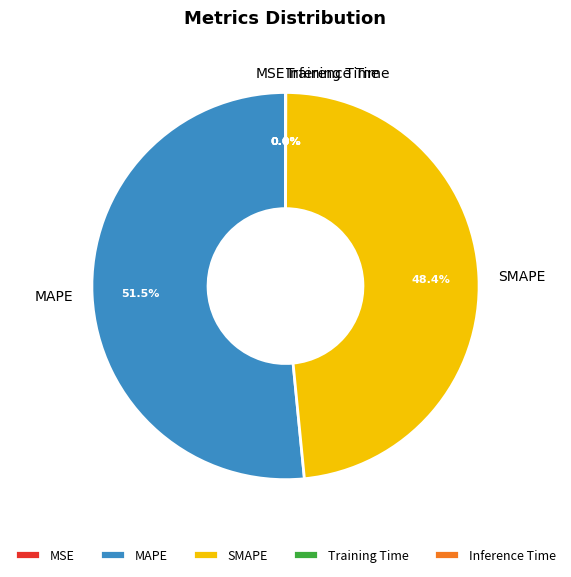

What is the majority slice?

MAPE